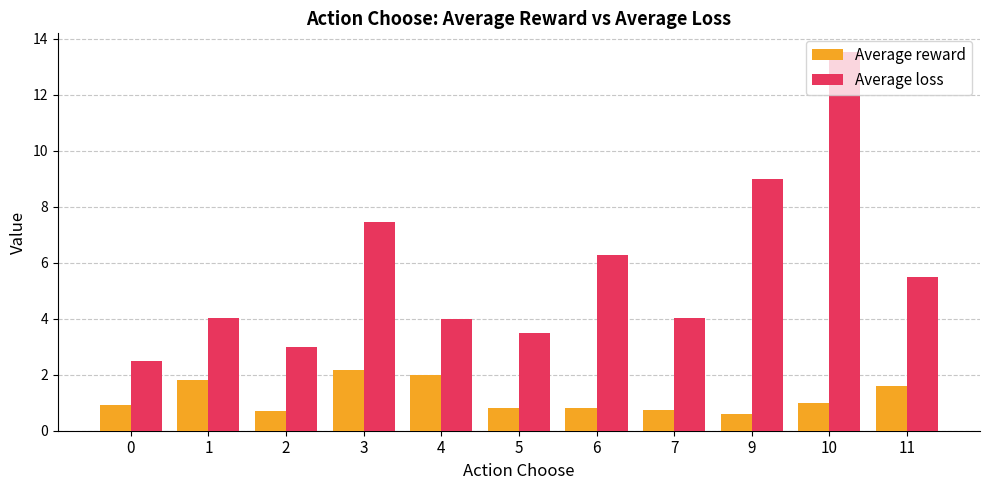

What are all the series names shown in the legend?

Average reward, Average loss